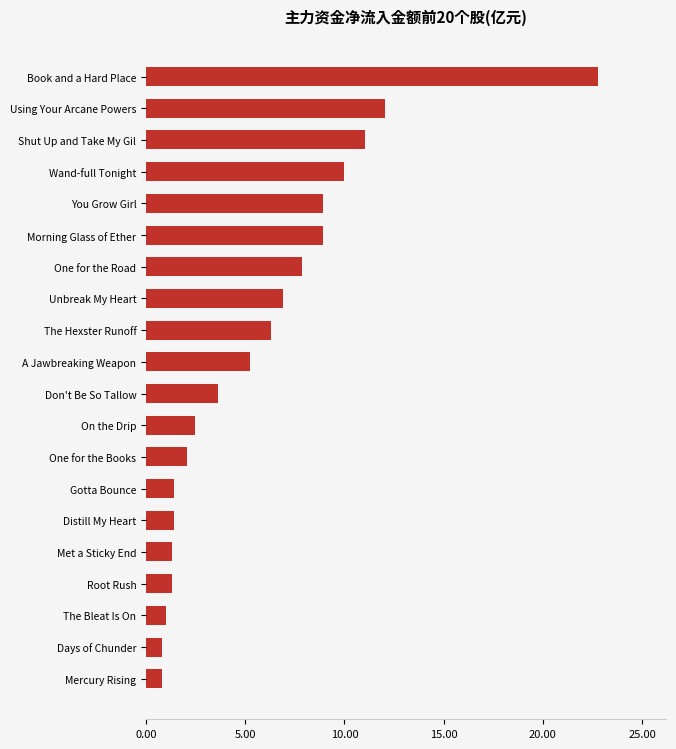

Is it true that the value at You Grow Girl is 5.9?

False